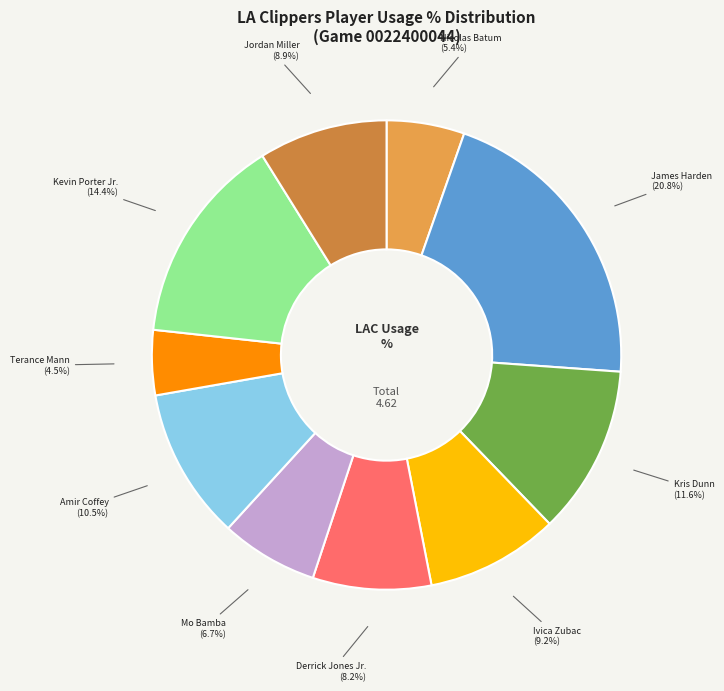

To the nearest percent, what is the average slice percentage?

10%